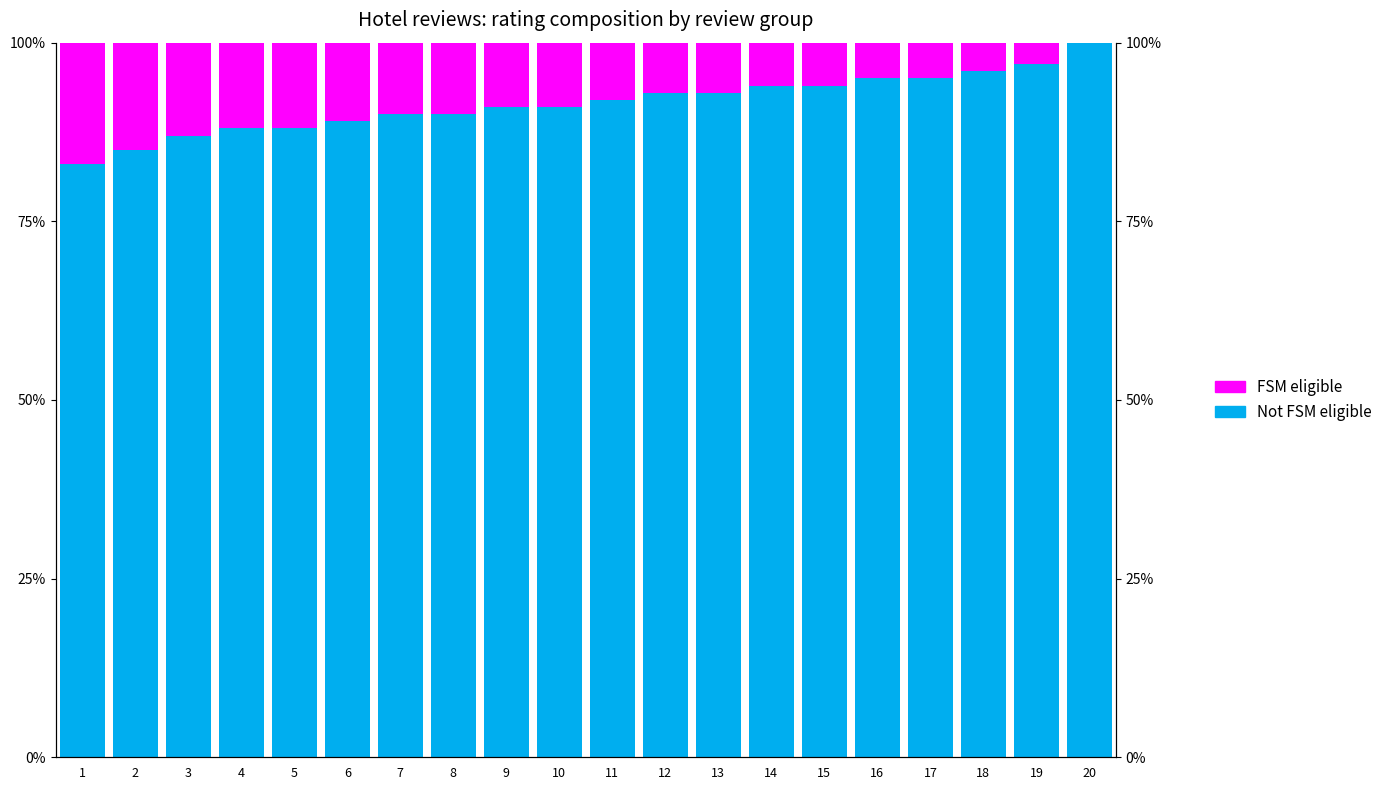

What is the difference between the maximum and minimum values in the Not FSM eligible series?

17